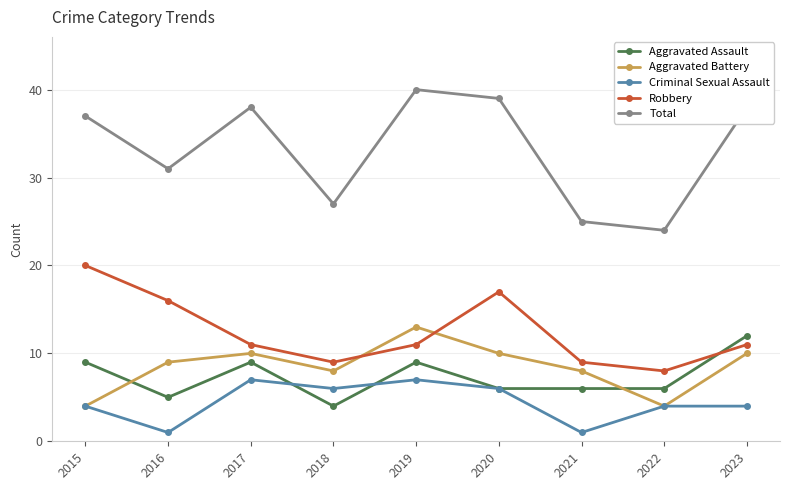

What is the maximum value for Aggravated Assault?

12